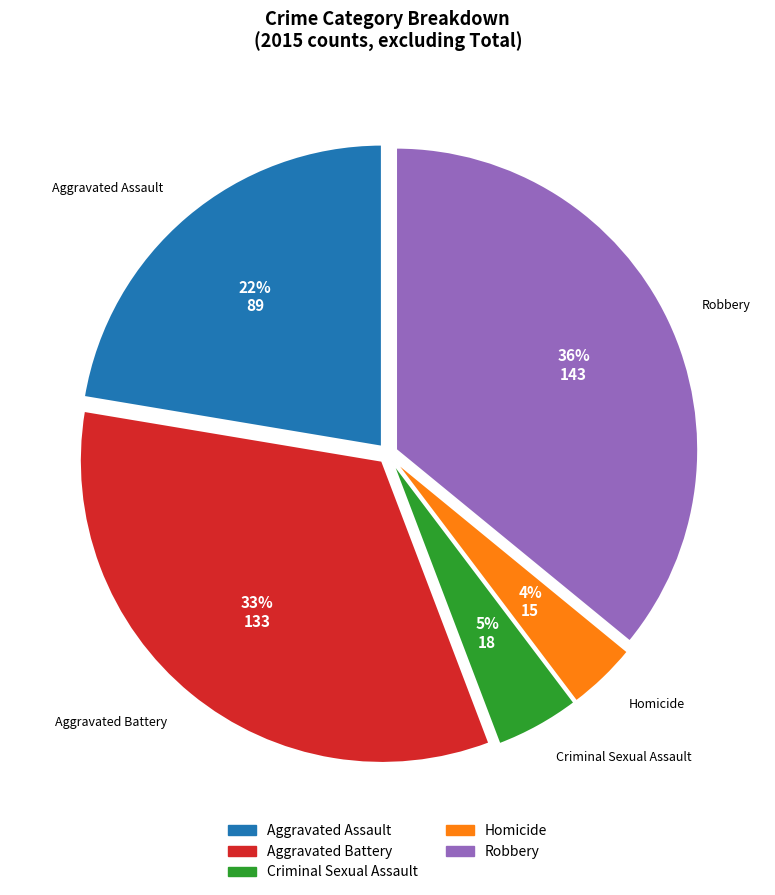

Which slice is the largest?

Robbery